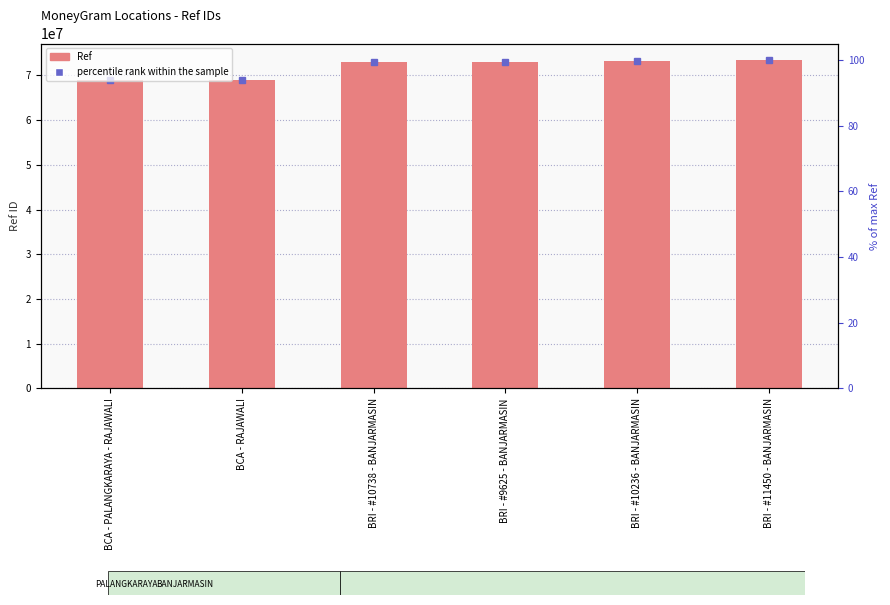

At which category does the chart reach its peak across all series?

BRI - #11450 - BANJARMASIN